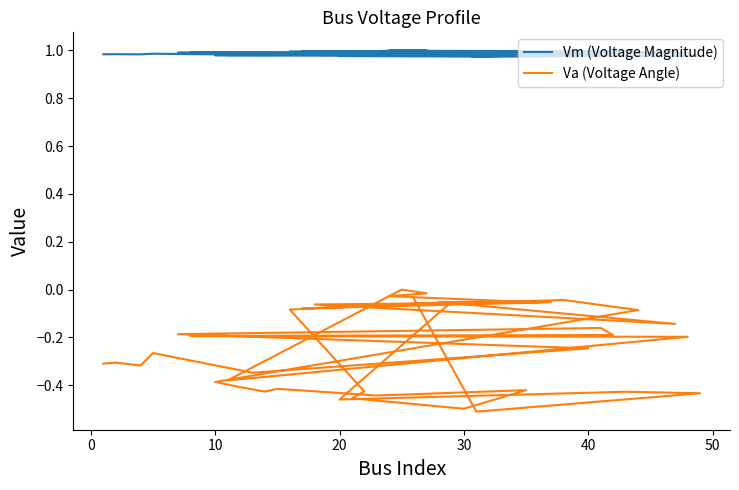

True or false: Vm (Voltage Magnitude) and Va (Voltage Angle) cross at least once.

False